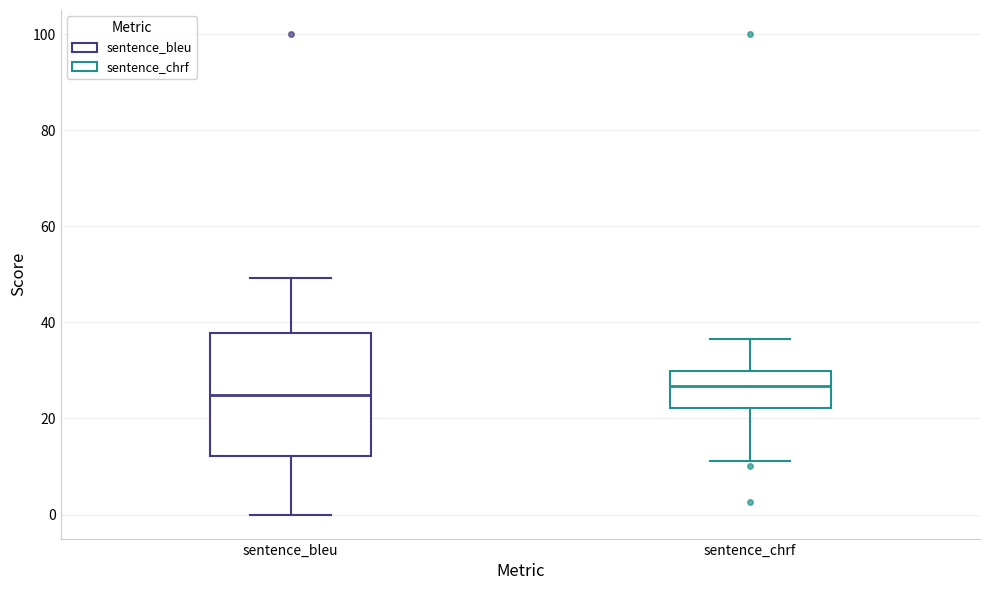

Comparing the boxes themselves (not the whiskers), which one is the tallest?

sentence_bleu